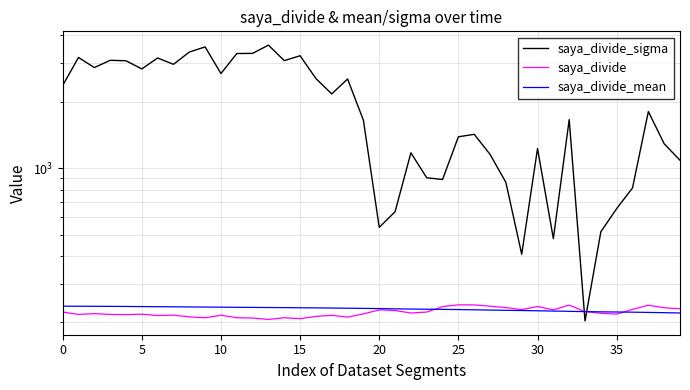

How many intersections are there between saya_divide_mean and saya_divide?

3